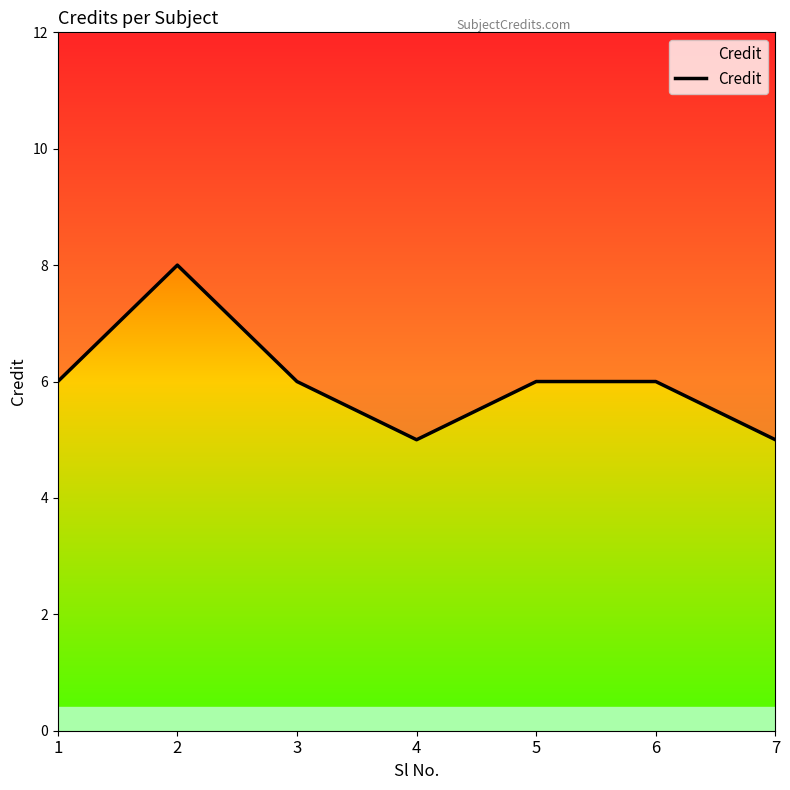

Is it true that the value at 4 is 5?

True